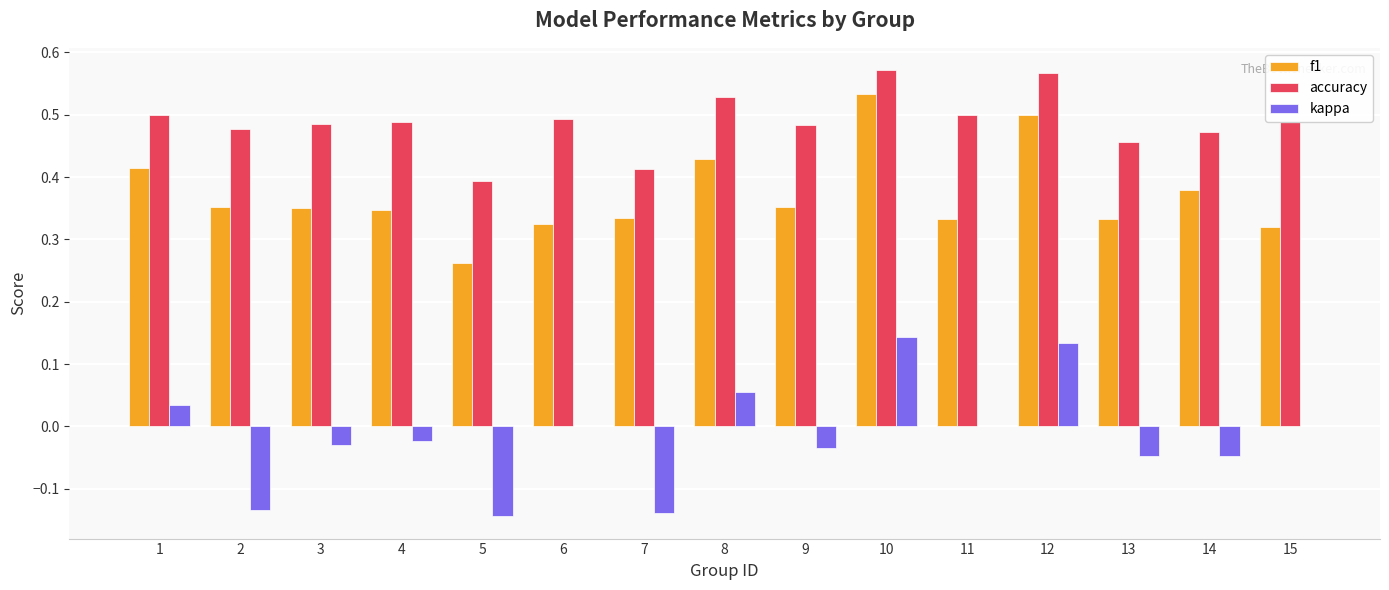

What is the sum of all f1 values?

5.6